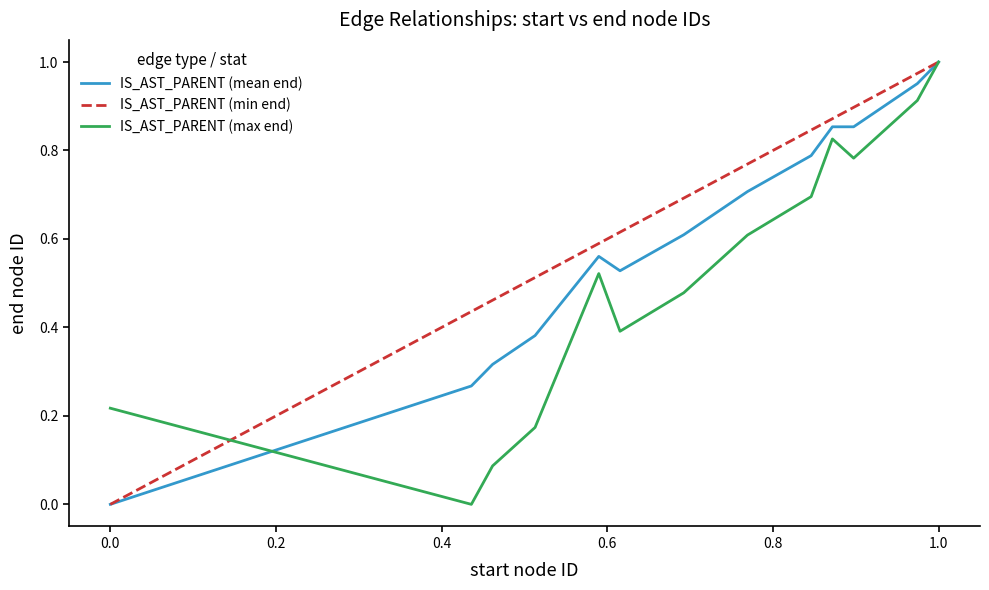

Rank the series by their average value, from highest to lowest.

IS_AST_PARENT (min end), IS_AST_PARENT (mean end), IS_AST_PARENT (max end)